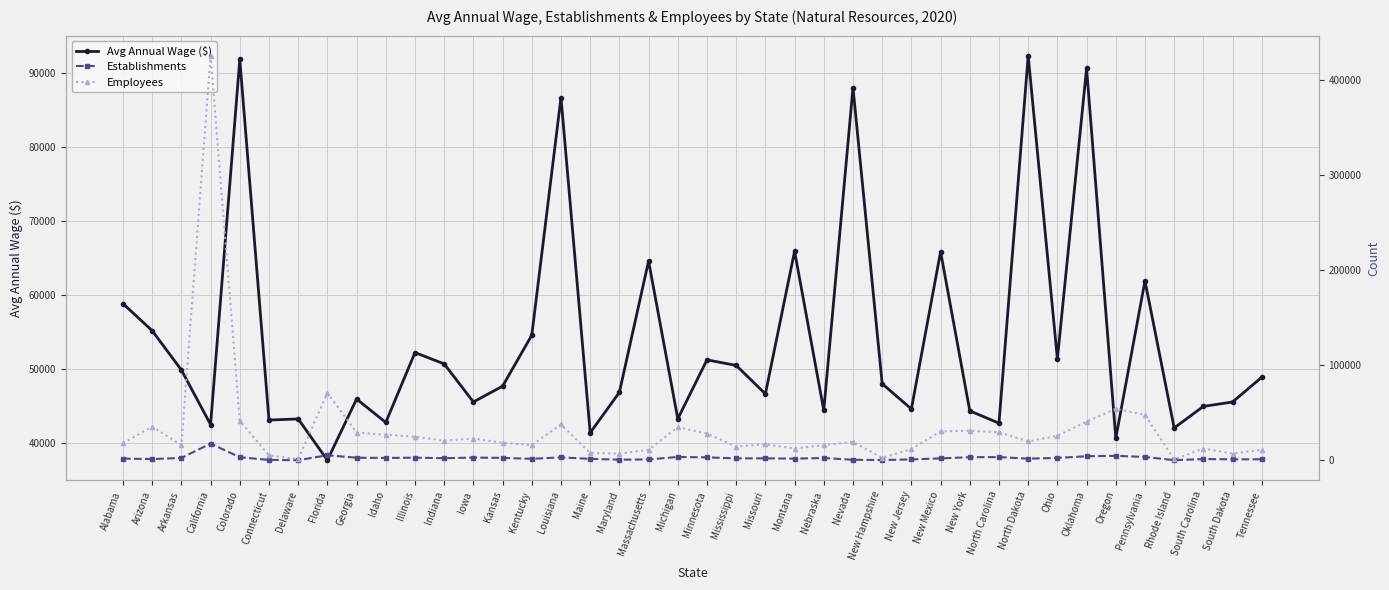

Which has a higher value, Pennsylvania or South Dakota?

Pennsylvania